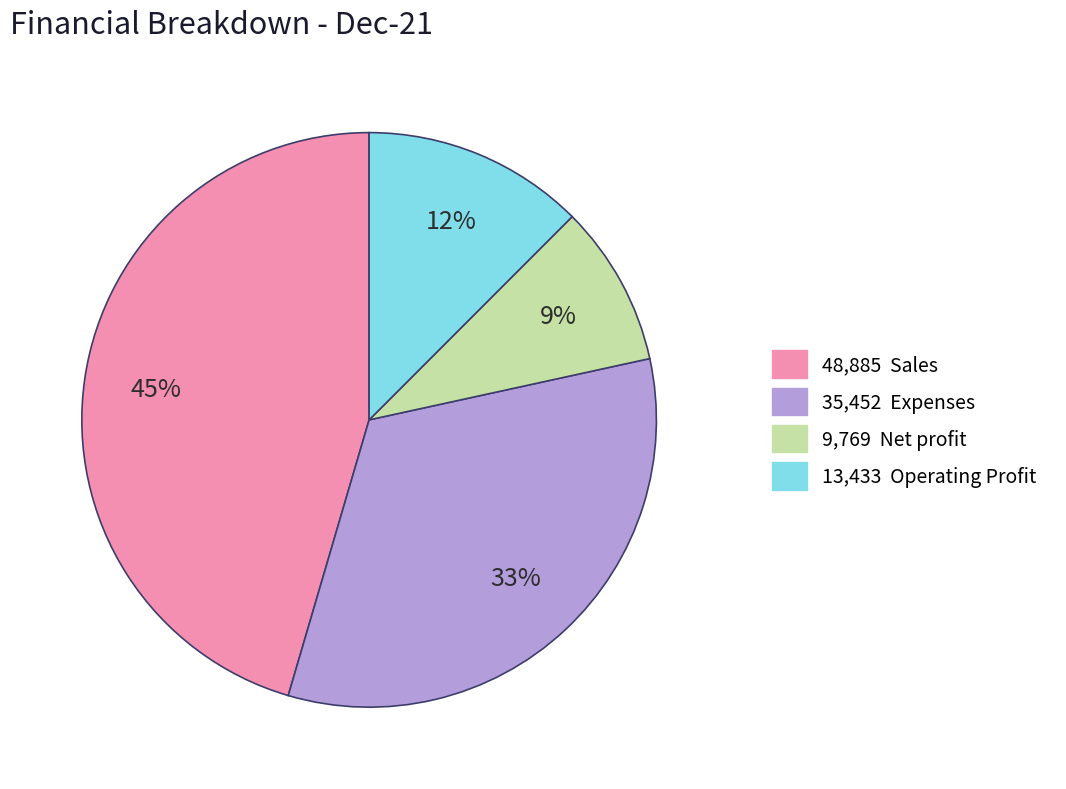

To the nearest percent, what is the difference between the largest and smallest slice percentages?

36%